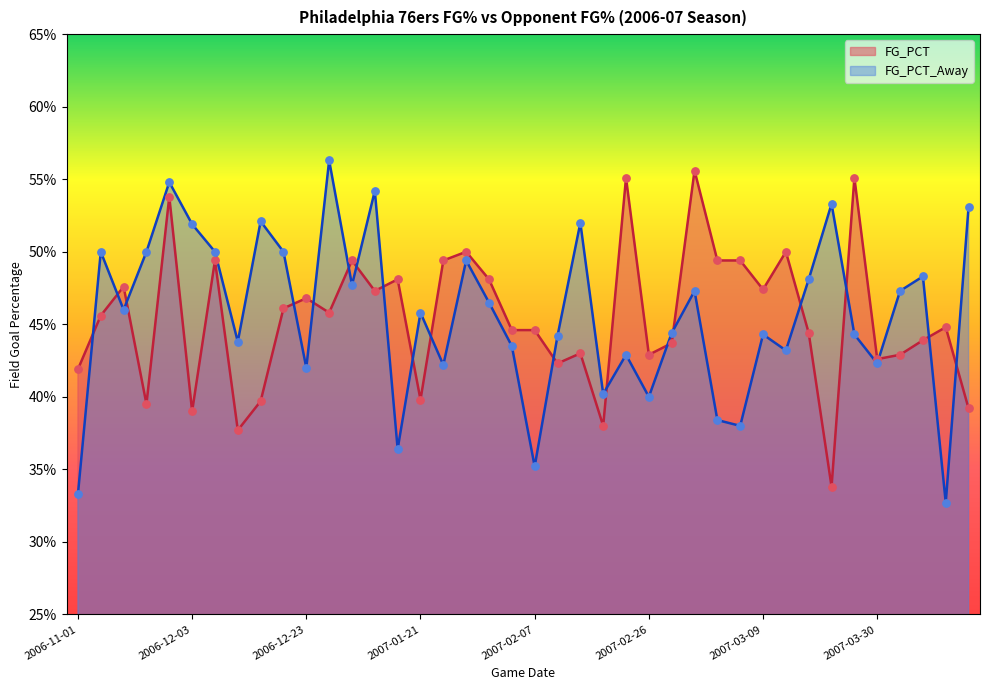

Which series has the largest total across all categories?

FG_PCT_Away